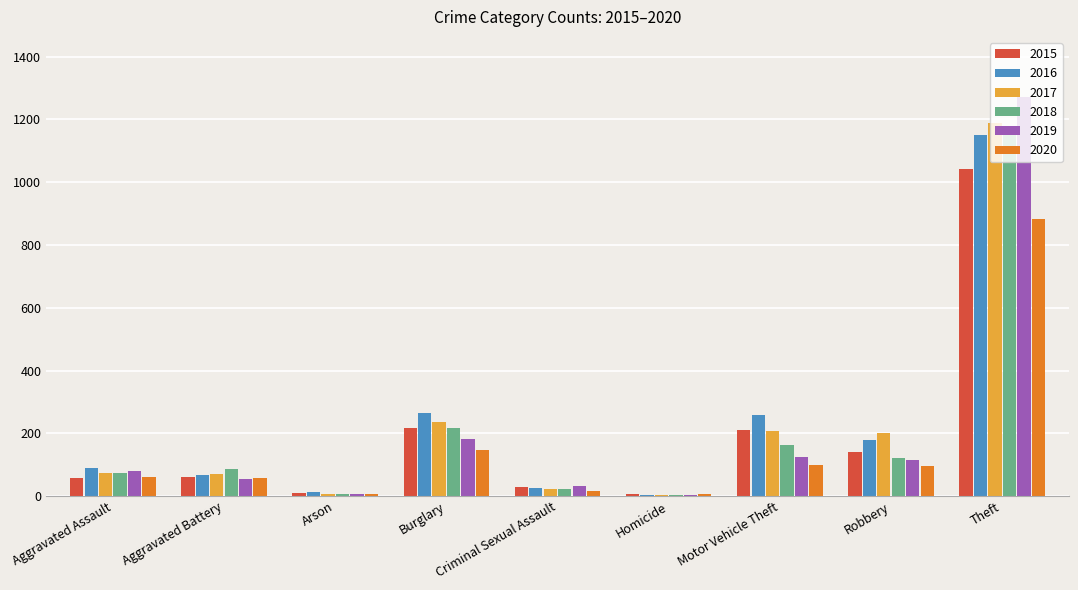

What is the sum of all 2016 values?

2050